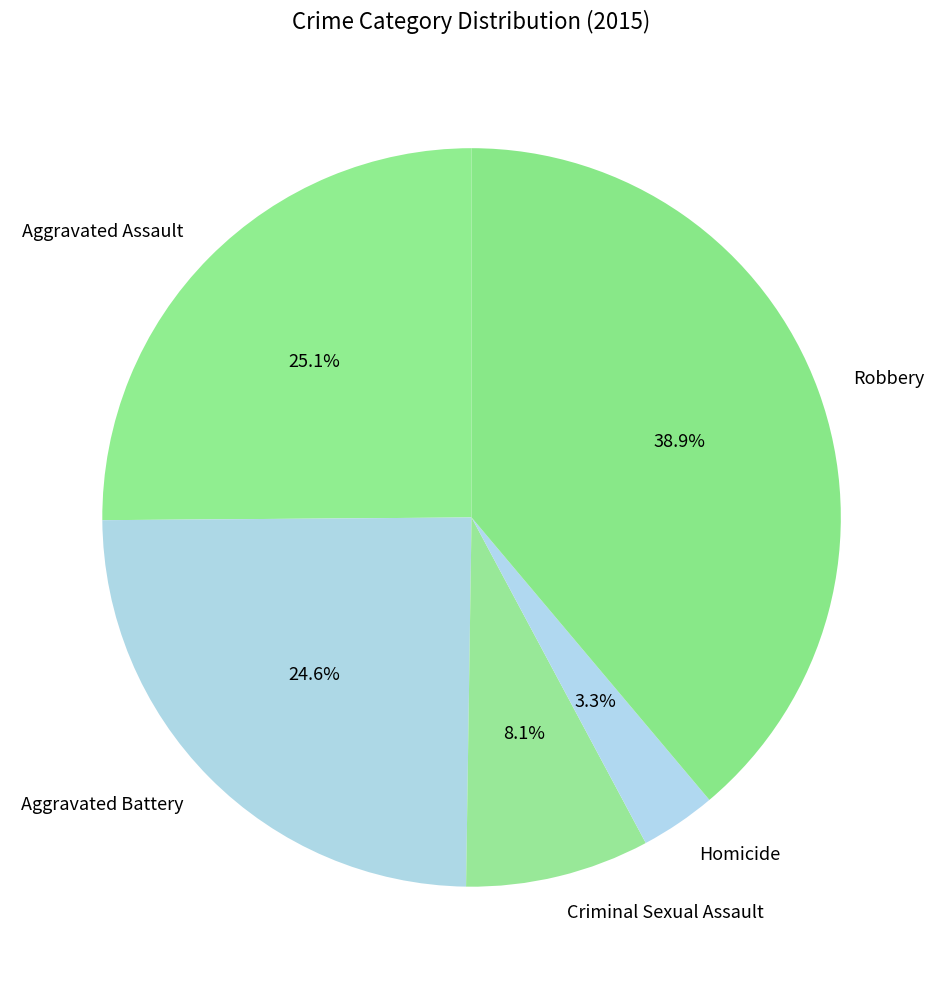

Between Aggravated Assault and Criminal Sexual Assault, which is larger?

Aggravated Assault